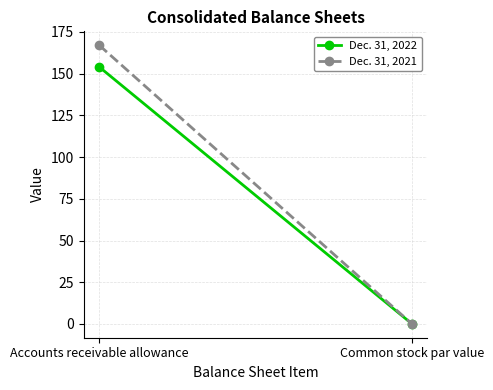

Rank the series at Common stock par value from highest to lowest value.

Dec. 31, 2022, Dec. 31, 2021